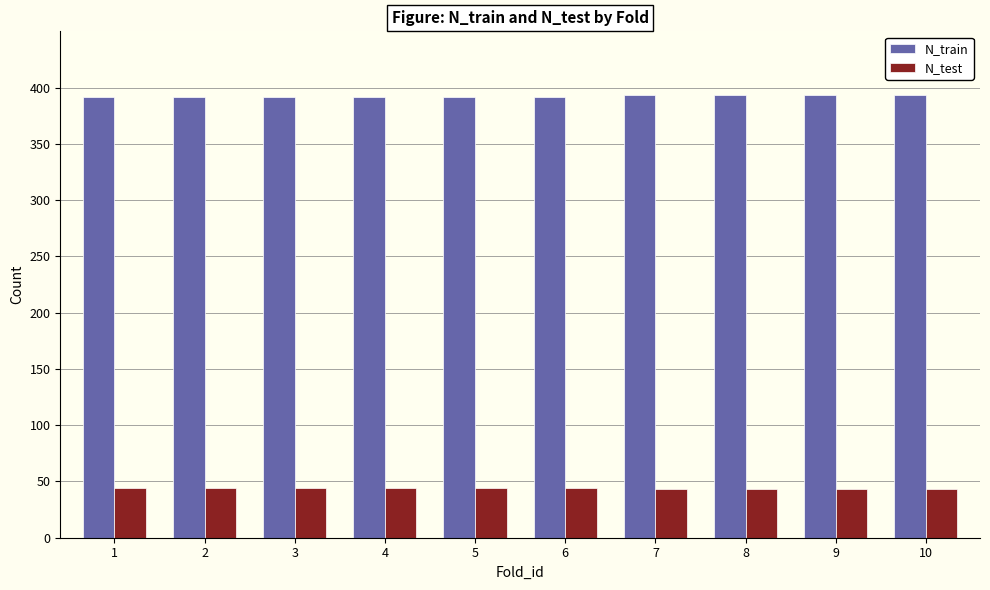

What is the minimum value shown in the chart?

43